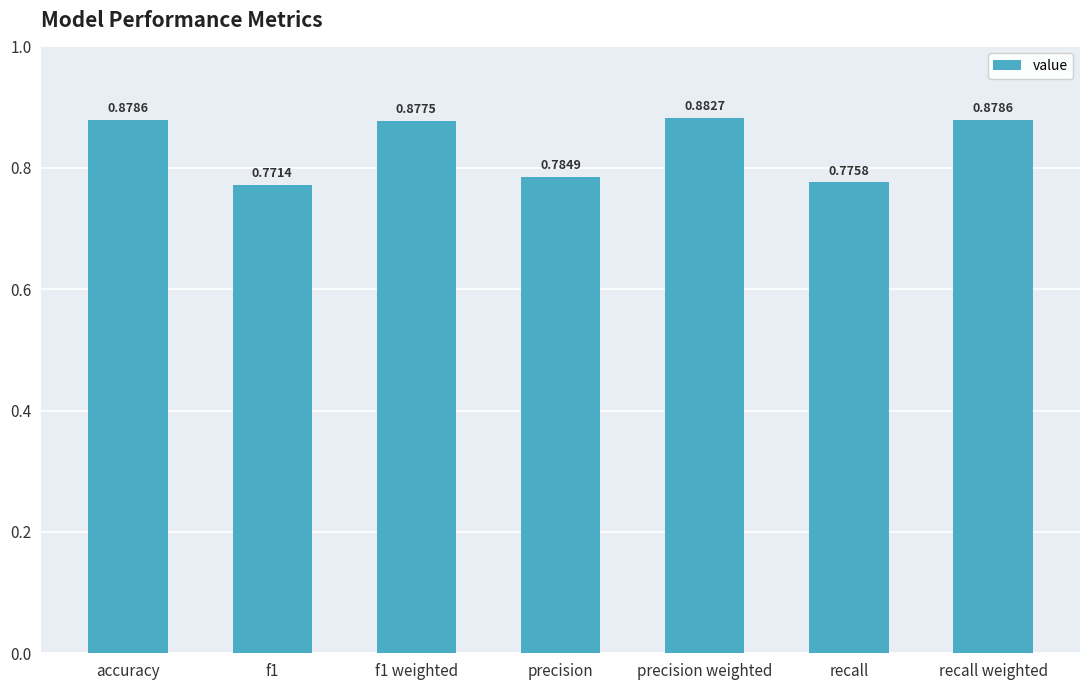

Does the chart contain any negative values?

No